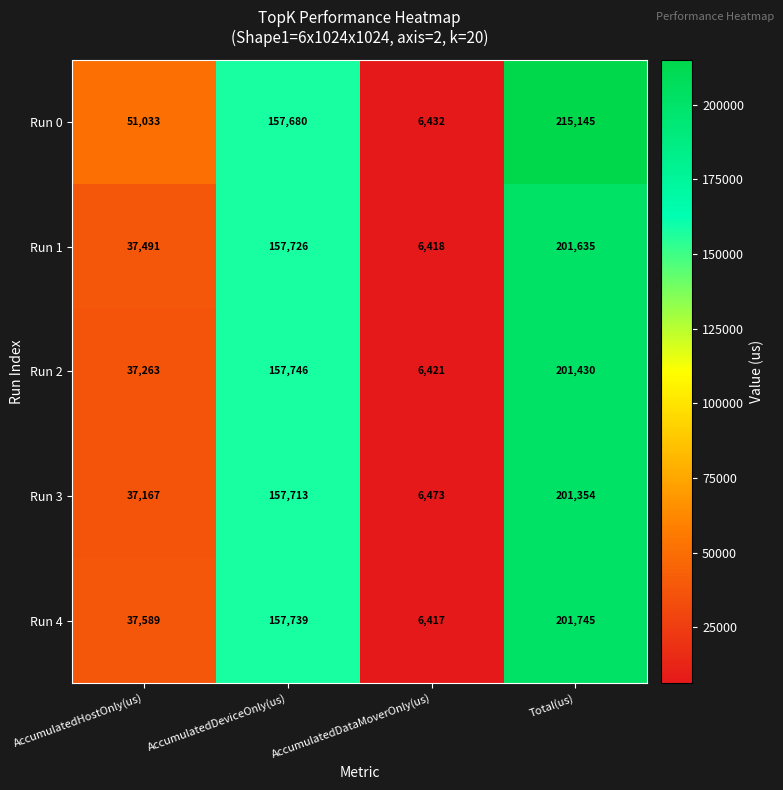

What is the sum of the Run 2 values at AccumulatedHostOnly(us) and AccumulatedDeviceOnly(us)?

195009